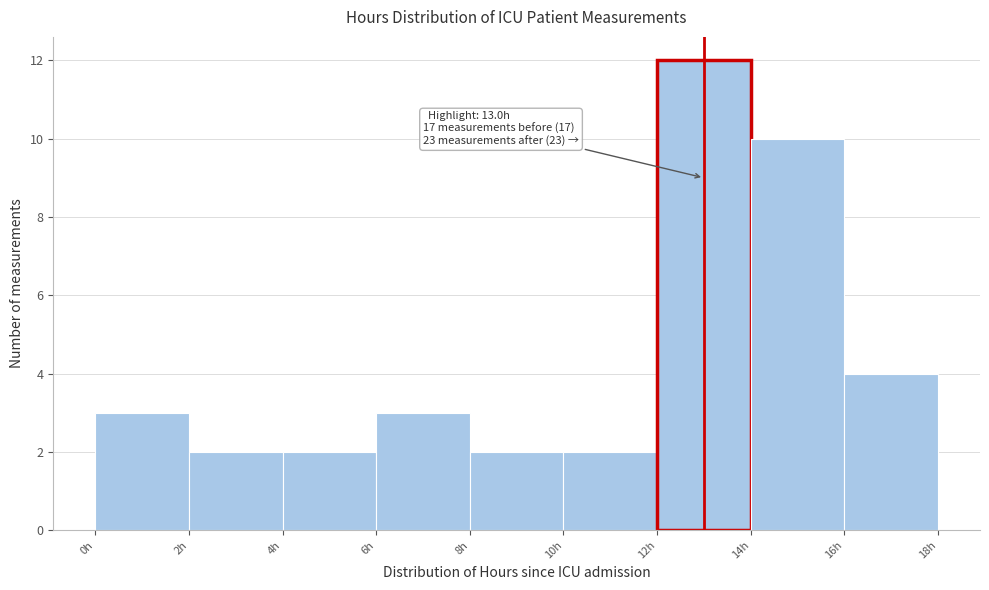

Which range on the x-axis has the tallest bar?

12 to 14